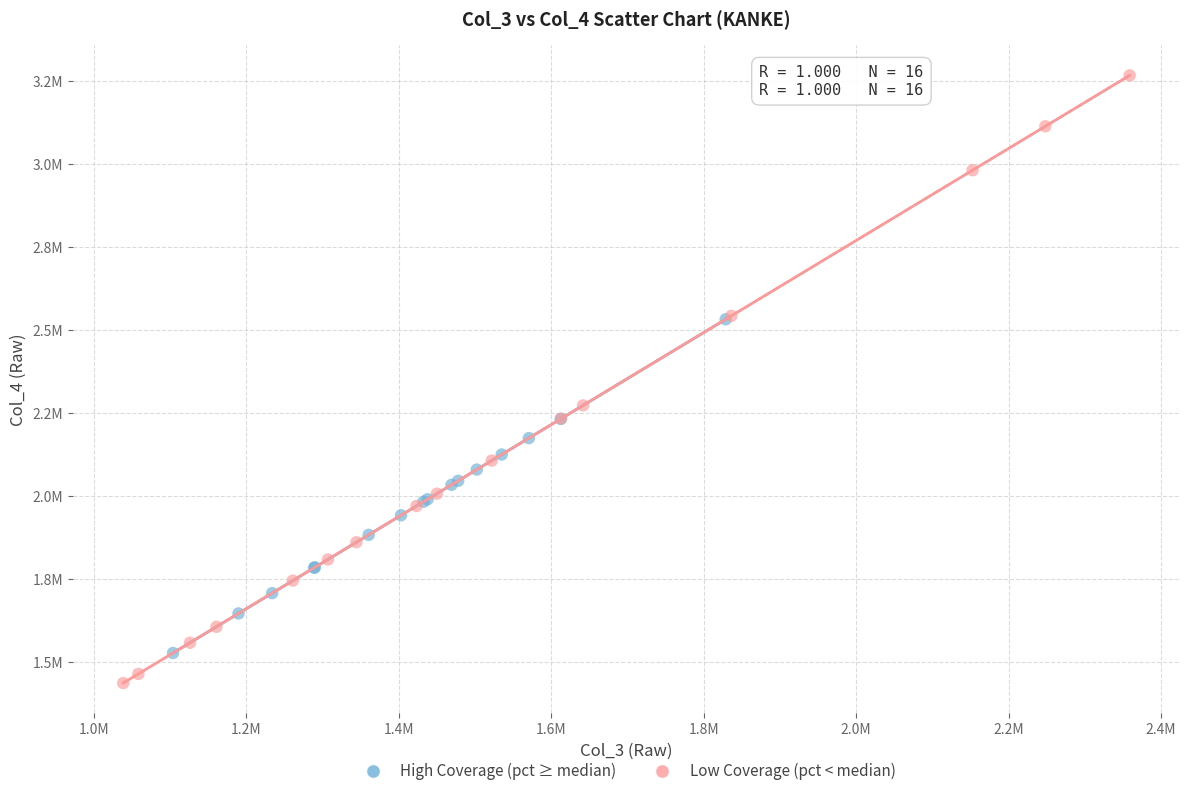

Which series reaches the maximum Y coordinate?

Low Coverage (pct < median)